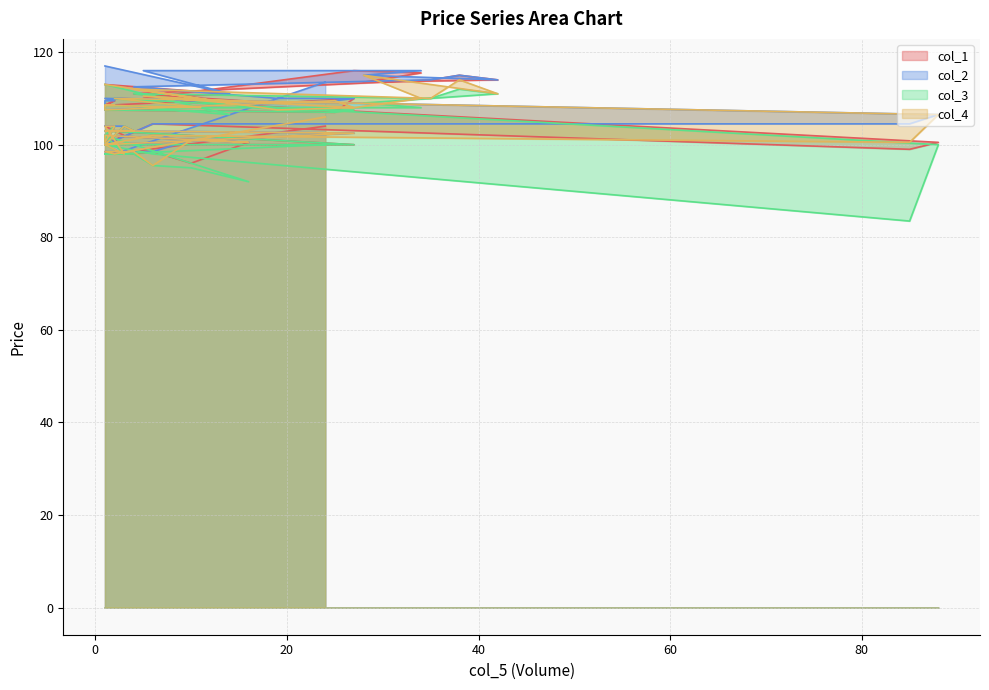

Reading left to right, extract all data points from this chart.

col_1: 1=113.0	14=111.0	5=110.0	27=116.0	34=115.5	28=113.5	42=114.0	38=115.0	35=114.0	4=111.0	19=109.0	27=110.0	25=107.0	1=107.5	1=108.5	2=109.5	1=108.5	11=109.5	2=110.0	88=100.5	85=99.0	6=104.5	1=100.0	3=104.0	4=103.0	1=103.0	27=100.0	1=100.0	3=102.0	1=104.0	2=104.0	1=100.5	1=102.0	16=100.5	10=96.0	6=98.5	4=98.0	1=98.5	2=98.0	24=104.0
col_2: 1=117.0	14=111.0	5=116.0	27=116.0	34=116.0	28=115.0	42=114.0	38=115.0	35=114.0	4=112.5	19=110.0	27=110.0	25=109.5	1=107.5	1=109.5	2=109.5	1=110.0	11=109.5	2=110.0	88=106.5	85=104.5	6=104.5	1=100.0	3=104.0	4=103.0	1=103.0	27=102.5	1=100.0	3=104.0	1=104.0	2=104.0	1=100.5	1=102.0	16=100.5	10=101.0	6=98.5	4=98.5	1=98.5	2=98.0	24=113.5
col_3: 1=113.0	14=106.5	5=108.0	27=108.0	34=108.0	28=109.0	42=111.0	38=112.0	35=110.0	4=111.0	19=107.5	27=107.5	25=107.0	1=107.5	1=108.5	2=108.5	1=108.5	11=108.0	2=110.0	88=100.0	85=83.5	6=98.0	1=100.0	3=104.0	4=103.0	1=103.0	27=100.0	1=100.0	3=98.0	1=102.0	2=104.0	1=100.5	1=102.0	16=92.0	10=95.0	6=95.5	4=98.0	1=98.0	2=98.0	24=100.0
col_4: 1=113.0	14=109.0	5=110.5	27=108.0	34=110.0	28=115.0	42=111.0	38=114.0	35=110.0	4=112.0	19=107.5	27=108.0	25=109.5	1=107.5	1=108.5	2=108.5	1=108.5	11=108.0	2=110.0	88=106.5	85=100.5	6=102.0	1=100.0	3=104.0	4=103.0	1=103.0	27=102.5	1=100.0	3=98.0	1=104.0	2=104.0	1=100.5	1=102.0	16=100.5	10=101.0	6=95.5	4=98.5	1=98.5	2=98.0	24=106.0